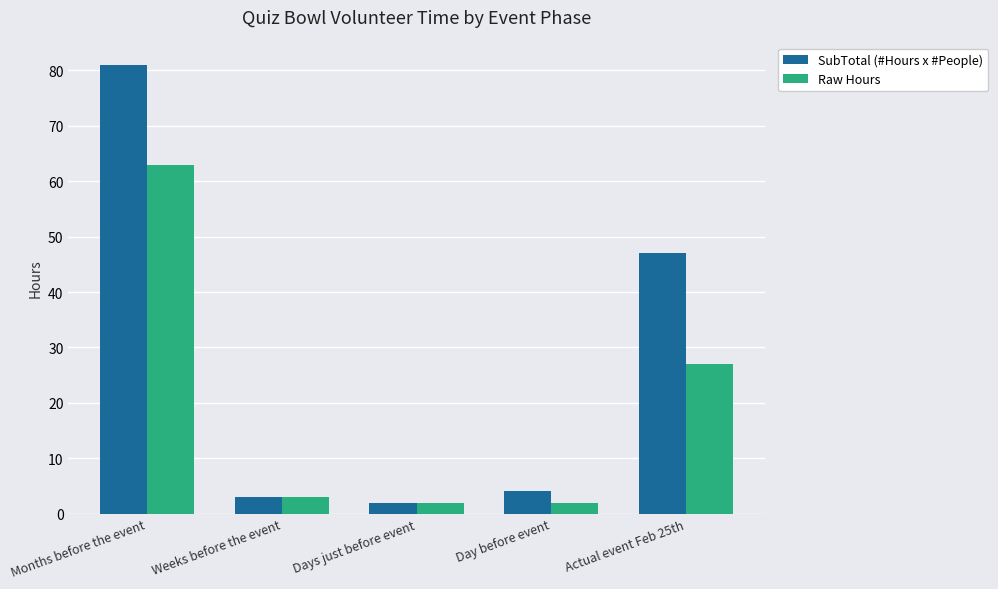

Which series has the largest range (max minus min)?

SubTotal (#Hours x #People)